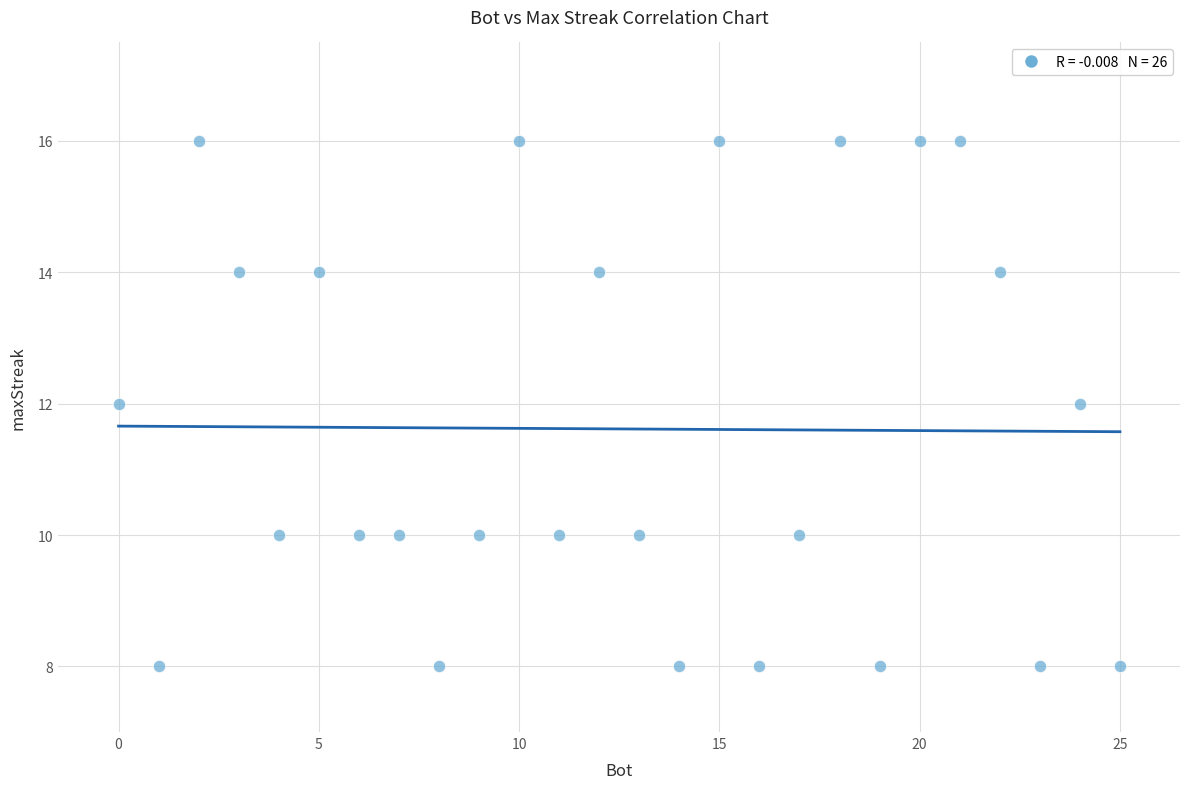

What is the range of Y values (max minus min)?

8